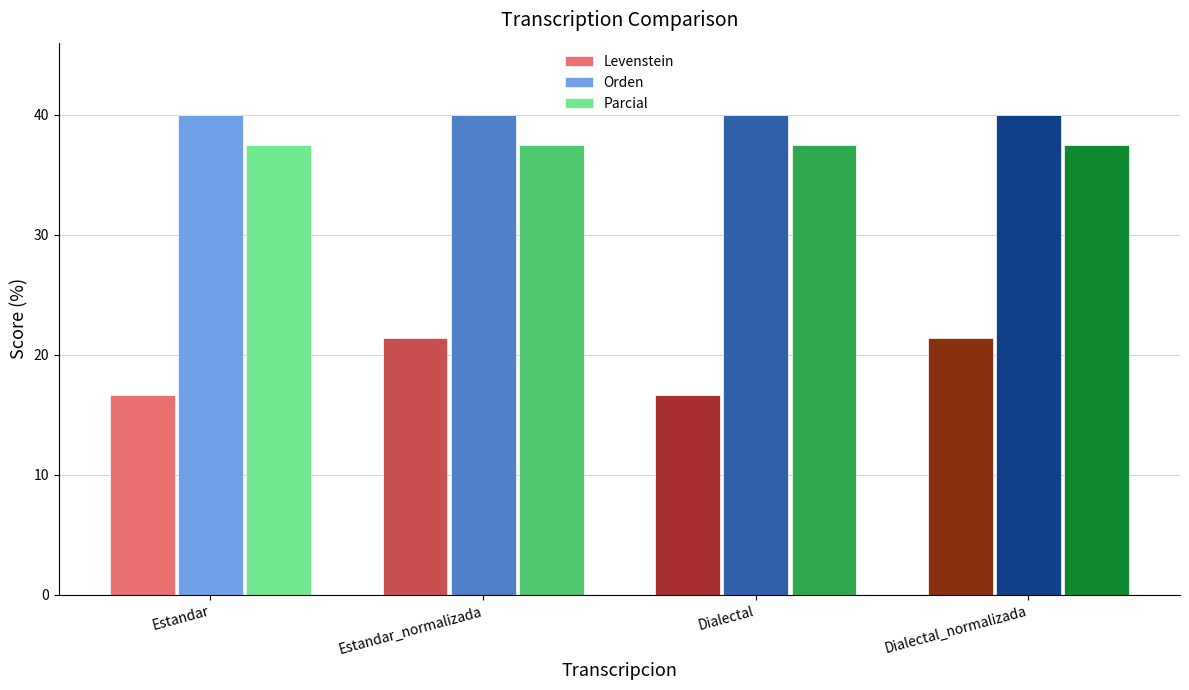

Which series has the largest total across all categories?

Orden